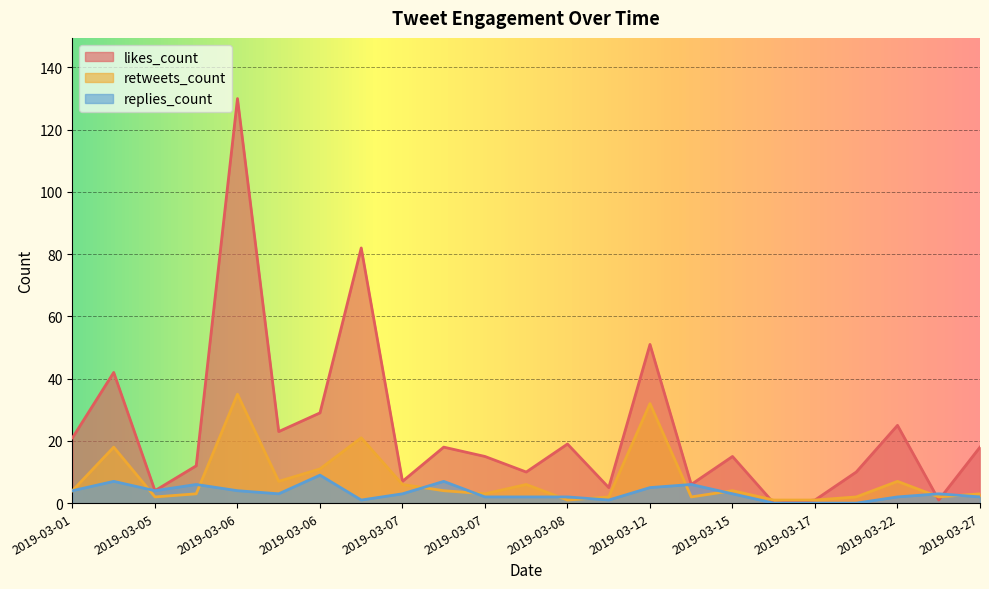

The retweets_count series shows 1 at 2019-03-27. True or false?

False